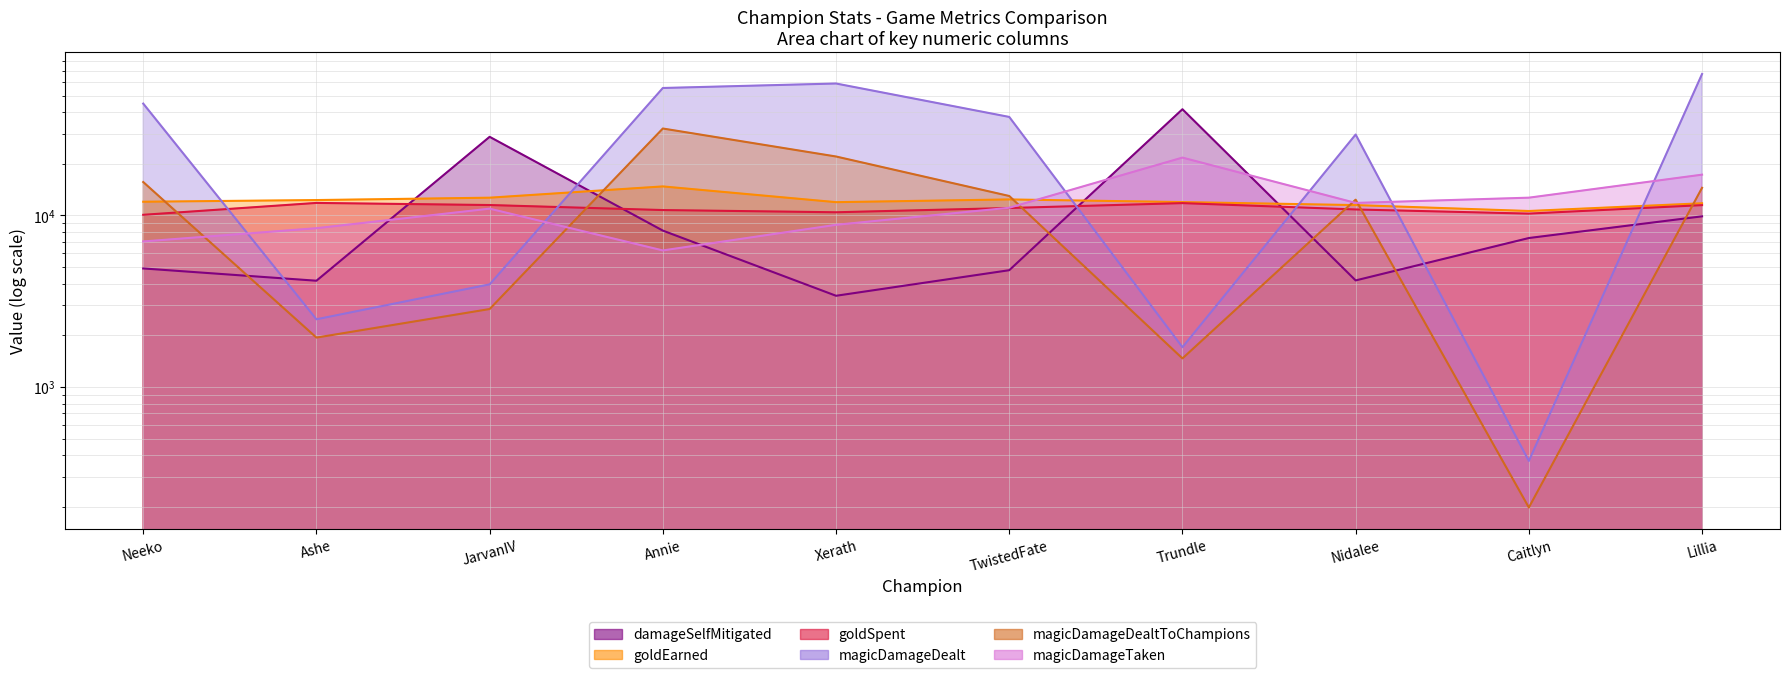

Reading left to right, list all the values displayed in this chart.

damageSelfMitigated: 4907	4161	28746	8157	3400	4793	41628	4178	7384	9880
goldEarned: 12021	12295	12692	14766	11951	12397	11966	11490	10614	11775
goldSpent: 10085	11830	11500	10750	10435	11050	11800	10835	10250	11485
magicDamageDealt: 44912	2479	3963	55372	58808	37543	1704	29641	370	66826
magicDamageDealtToChampions: 15663	1939	2845	32134	22065	12984	1466	12360	198	14490
magicDamageTaken: 7051	8425	10953	6250	8818	11087	21745	11830	12694	17290